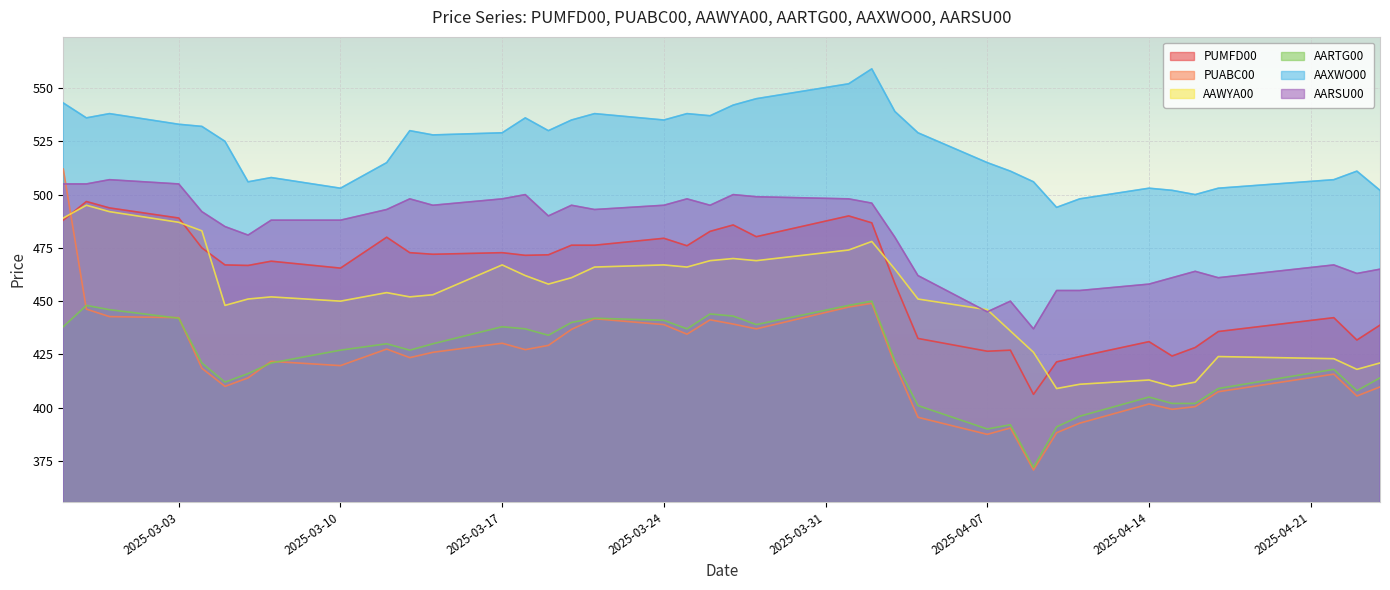

What is the difference between the second highest and second lowest values in the PUMFD00 series?

72.2